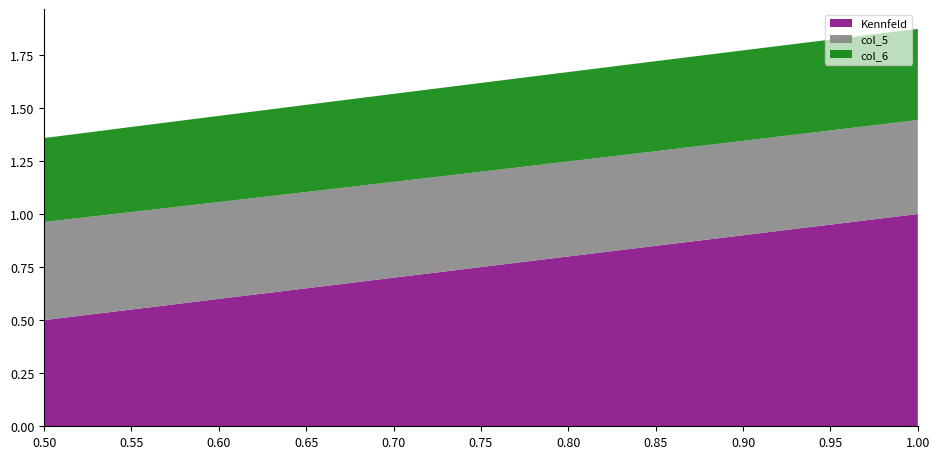

Reading left to right, what are all the values shown in this chart?

Kennfeld: 0.5=0.5	0.55=0.6	0.6=0.6	0.65=0.7	0.7=0.7	0.75=0.8	0.8=0.8	0.85=0.8	0.9=0.9	0.95=0.9	1.0=1.0
col_5: 0.5=0.5	0.55=0.5	0.6=0.5	0.65=0.5	0.7=0.5	0.75=0.4	0.8=0.4	0.85=0.4	0.9=0.4	0.95=0.4	1.0=0.4
col_6: 0.5=0.4	0.55=0.4	0.6=0.4	0.65=0.4	0.7=0.4	0.75=0.4	0.8=0.4	0.85=0.4	0.9=0.4	0.95=0.4	1.0=0.4